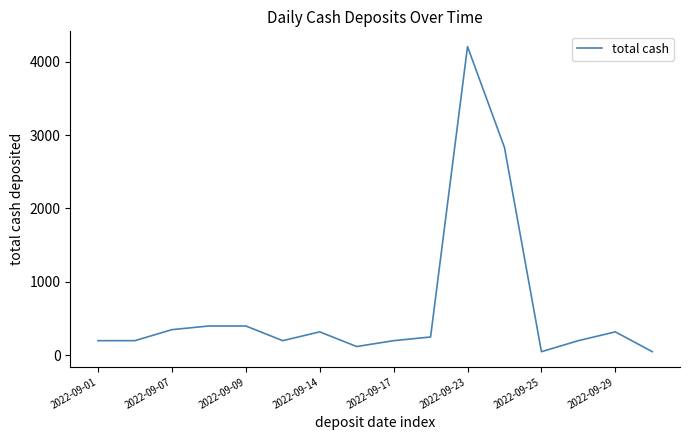

Reading right to left, list all the values displayed in this chart.

50	320	200	50	2831	4205	250	200	120	320	200	400	400	350	200	200